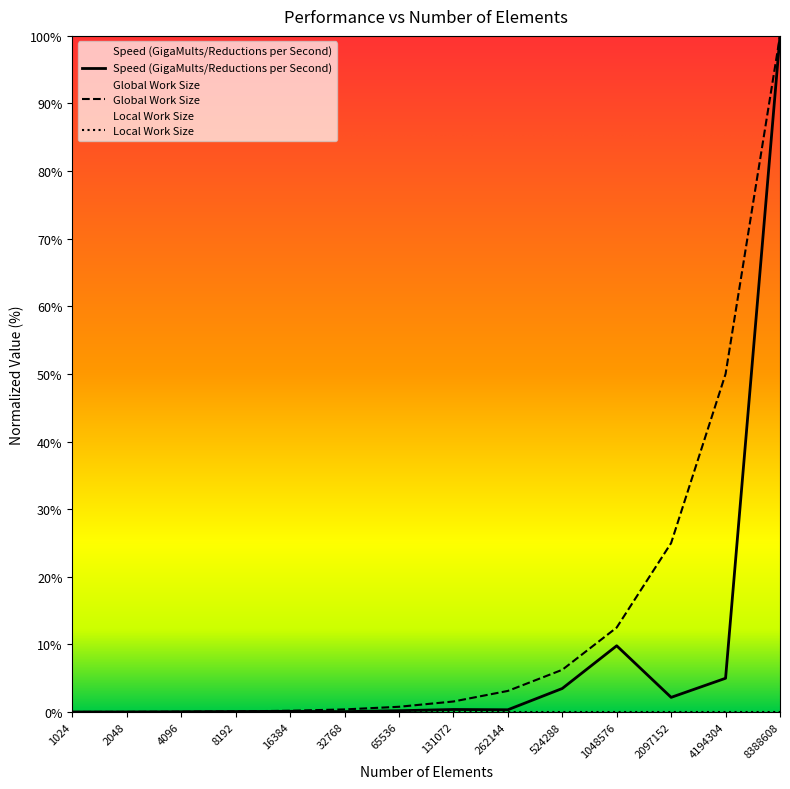

How many data points in Speed (GigaMults/Reductions per Second) are above 0?

12